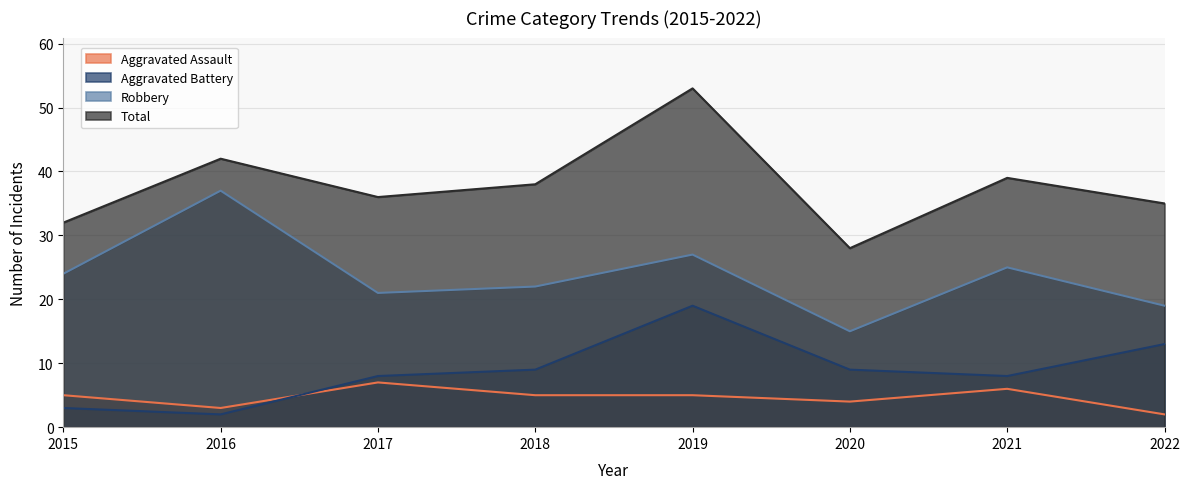

True or false: Aggravated Assault and Robbery intersect in this chart.

False